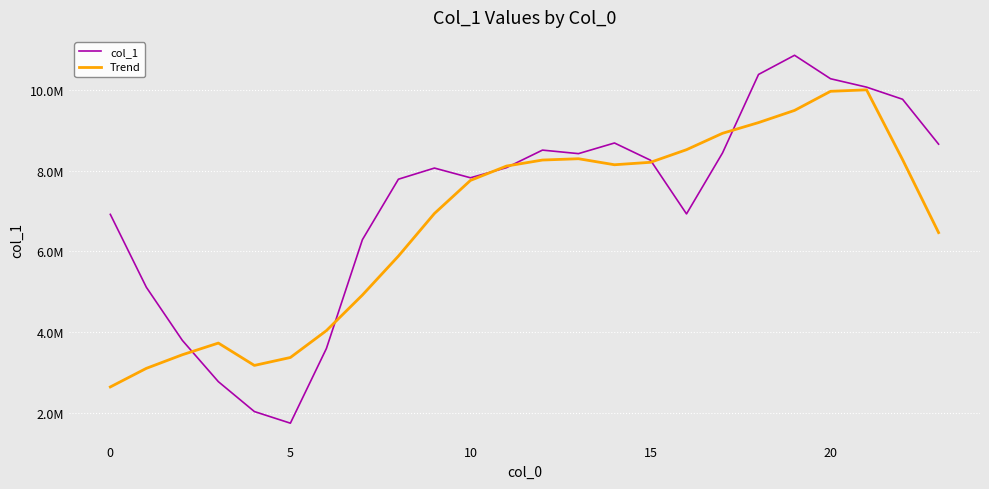

Where does the Trend series first go above 8110865?

11